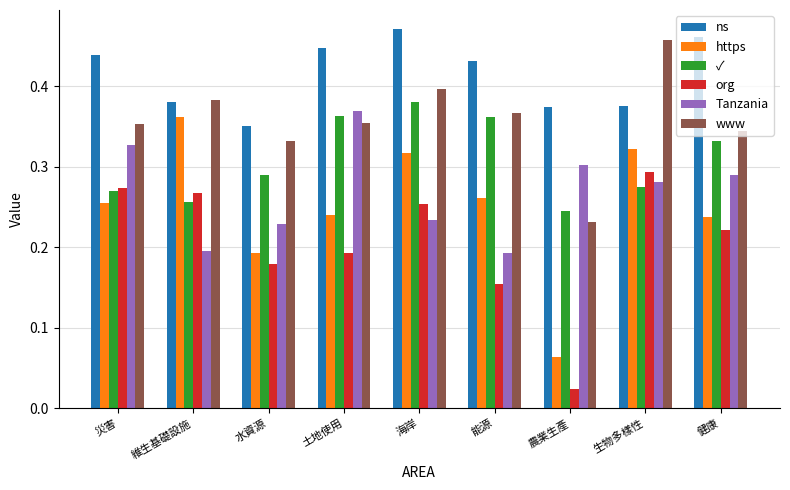

Which series has the widest spread of values?

https